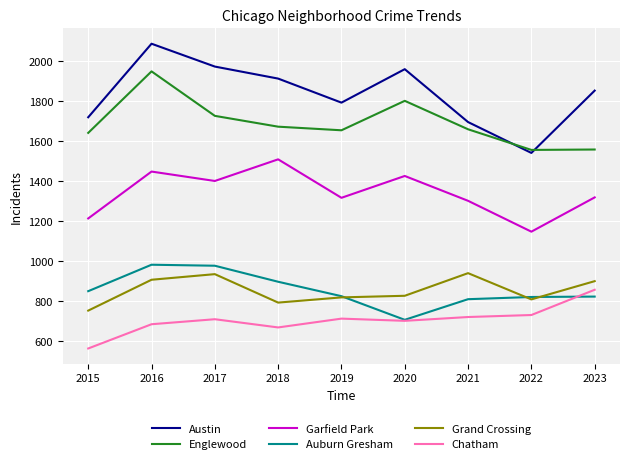

Does the chart have visible grid lines?

Yes